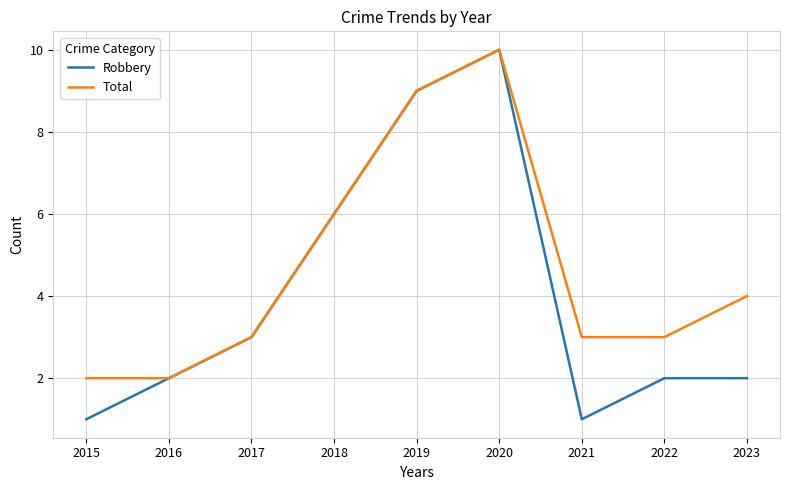

At which label is Robbery closest to 5?

2018